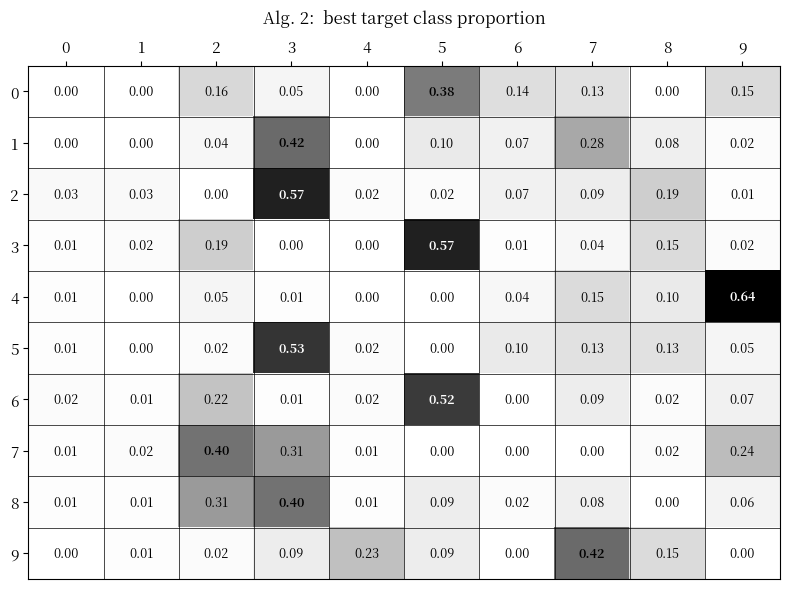

Is the value of 1 at 9 greater than the value of 4 at 9?

No